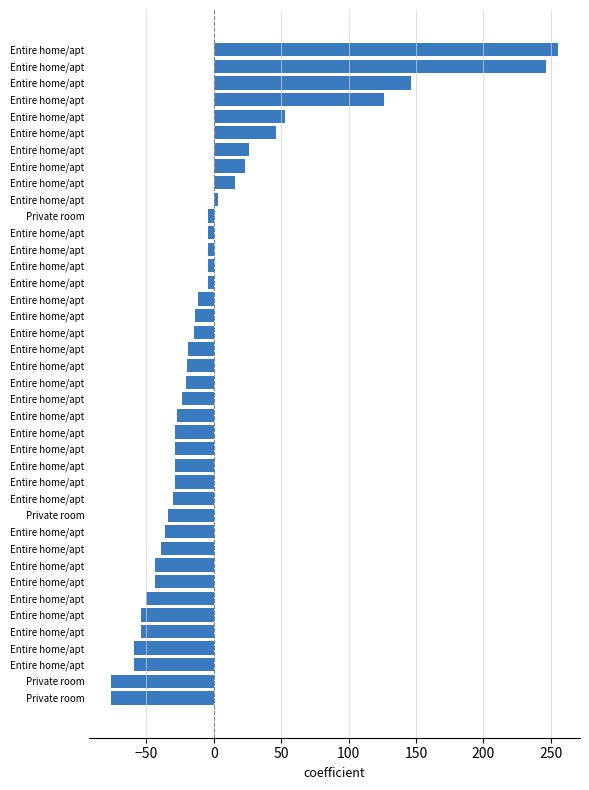

How many categories are shown in the chart?

40